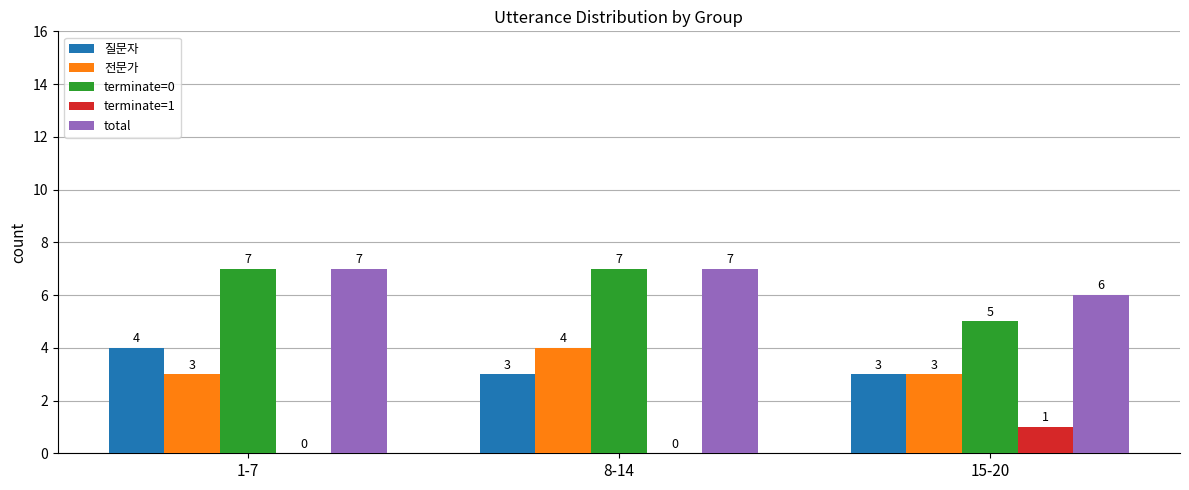

Between 8-14 and 15-20, which series saw the biggest shift?

terminate=0